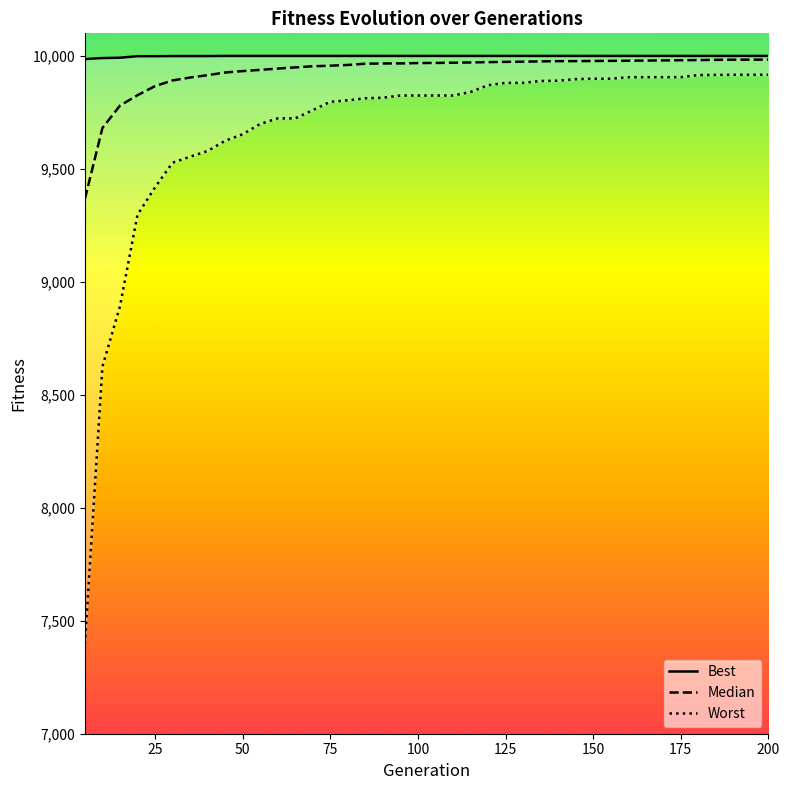

How many values in the Median series are below 9969?

20